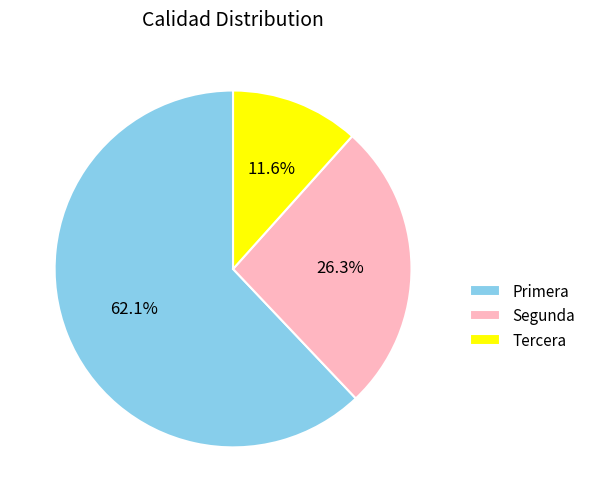

How many slices are in this pie chart?

3